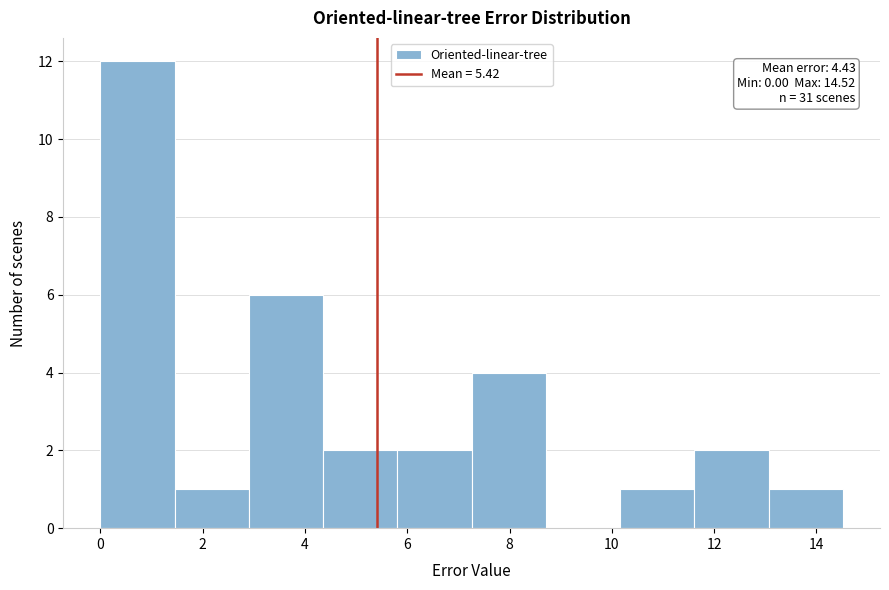

Over which range of the x-axis is the bar tallest?

0.0 to 1.4